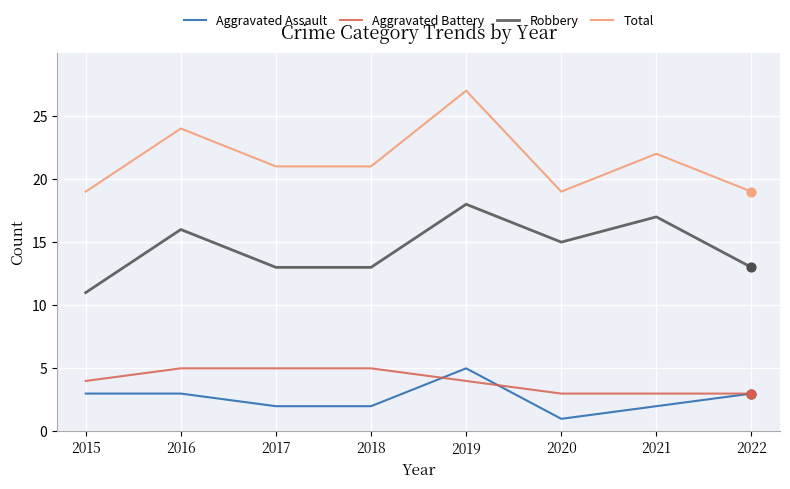

Between 2018 and 2019, which series saw the biggest shift?

Total